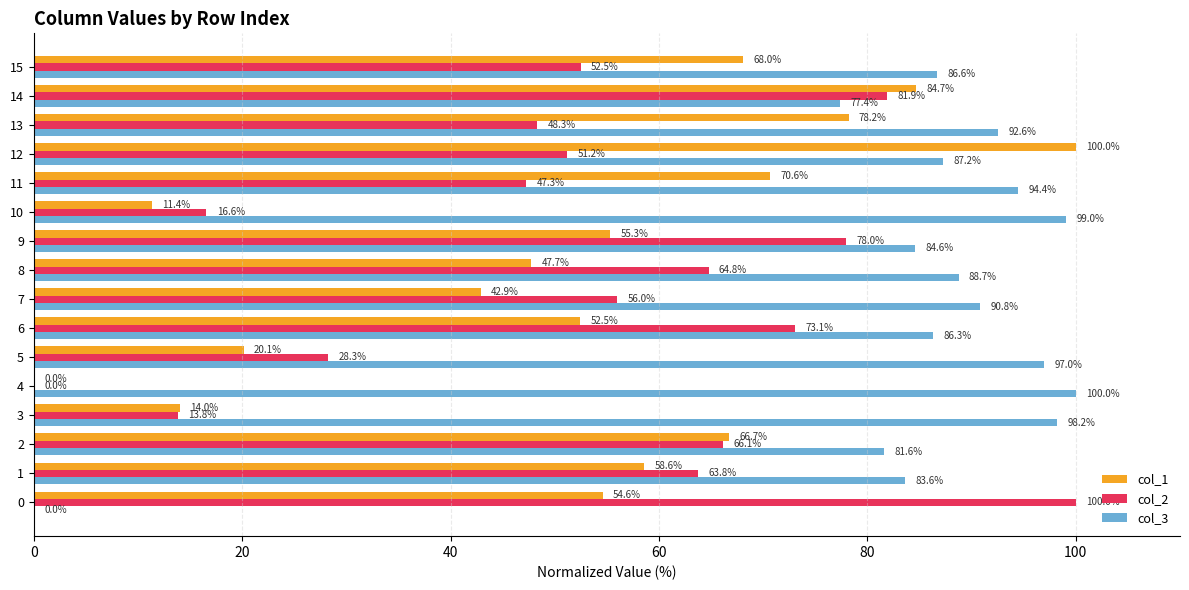

At which label is col_2 closest to 50?

12